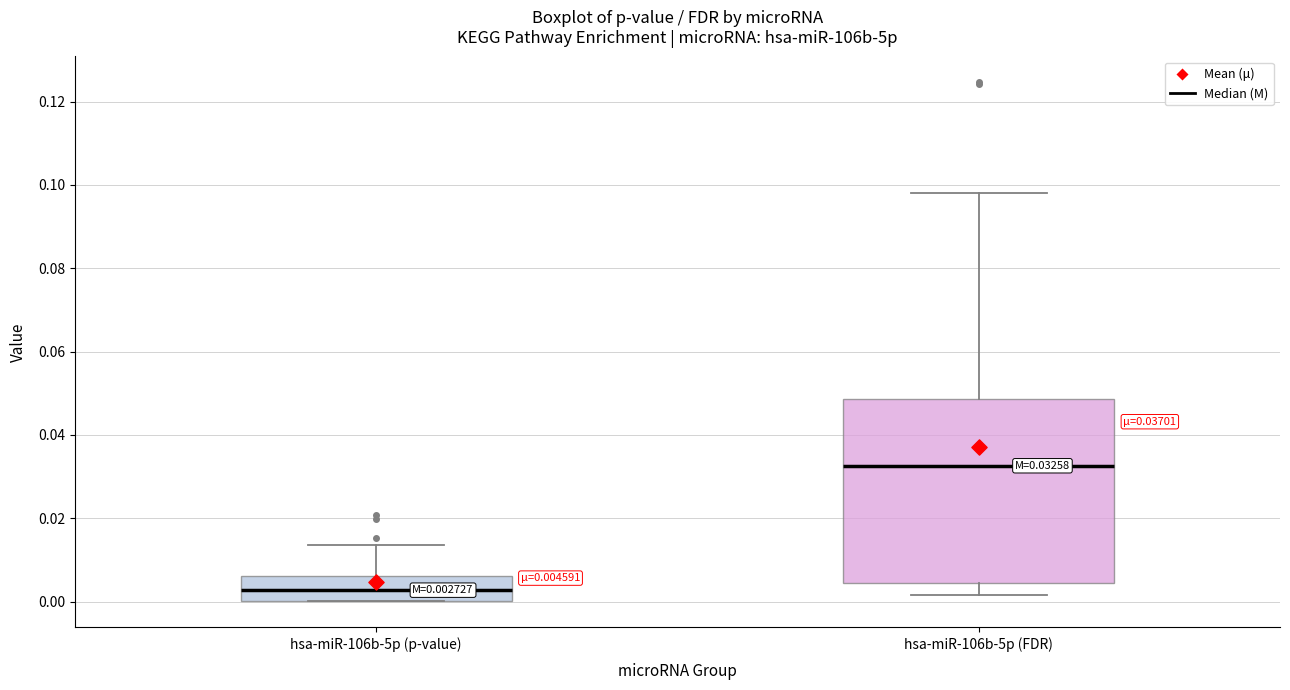

Comparing the boxes themselves (not the whiskers), which one is the tallest?

hsa-miR-106b-5p (FDR)